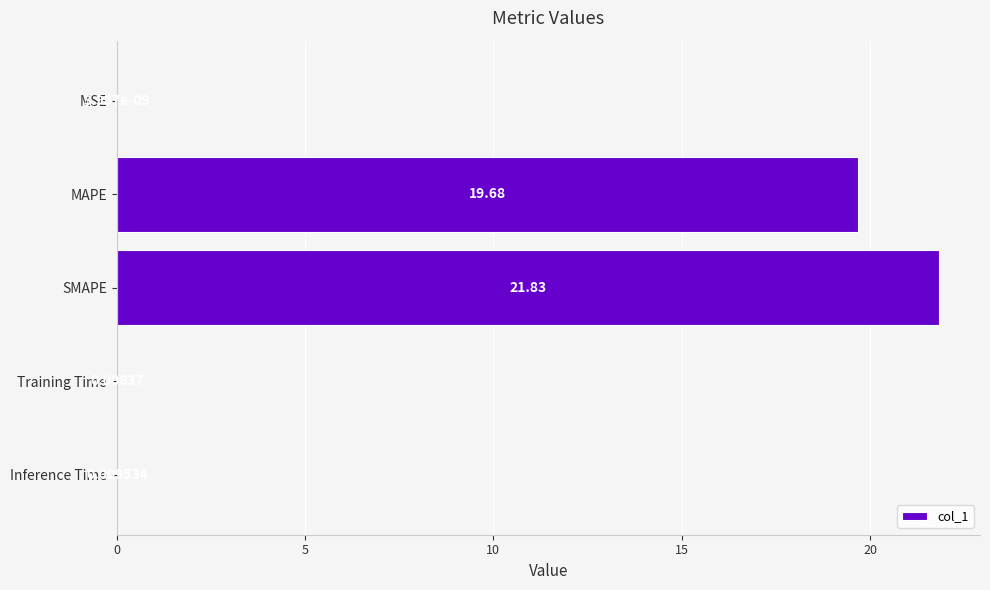

How many data points does each series have?

5